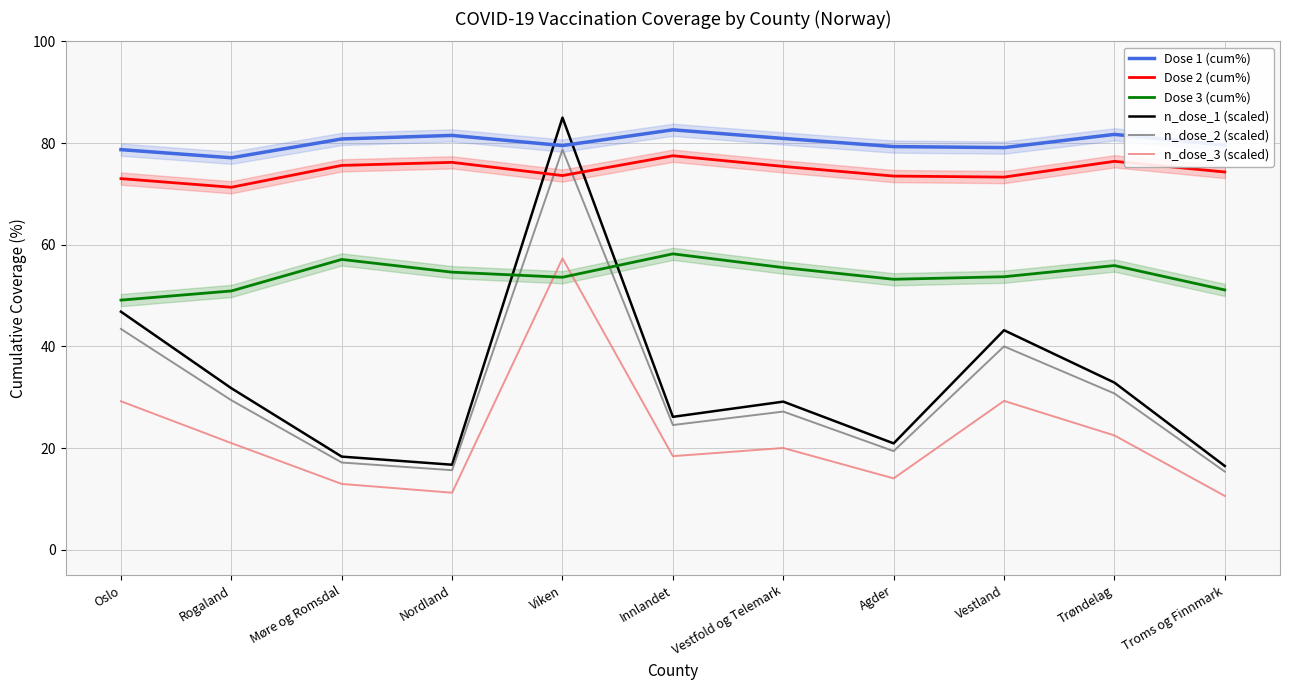

Where does the Dose 3 (cum%) series first go above 53?

Møre og Romsdal